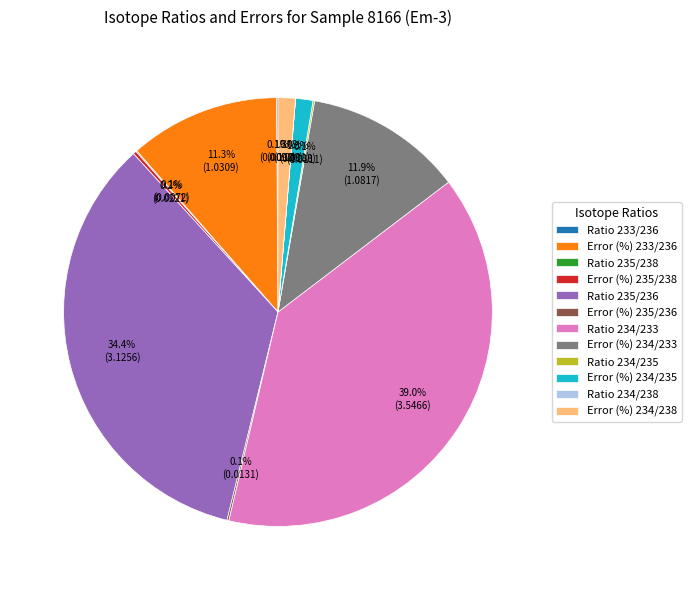

Combined, do Error (%) 233/236 and Ratio 235/236 account for over 50%?

No